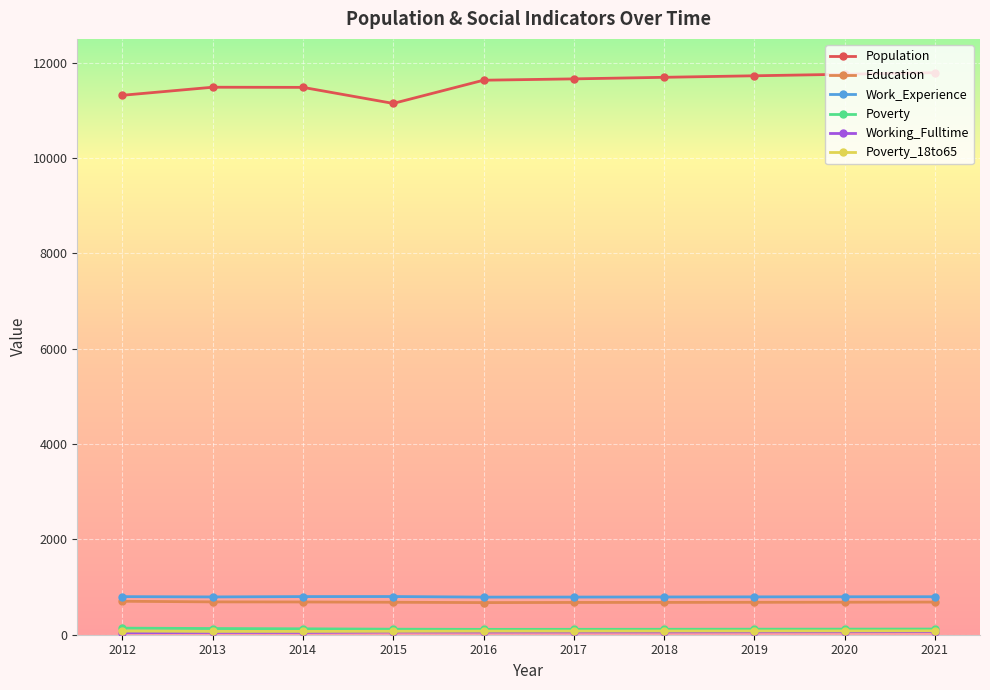

The value of Education at 2016 is 674. True or false?

True